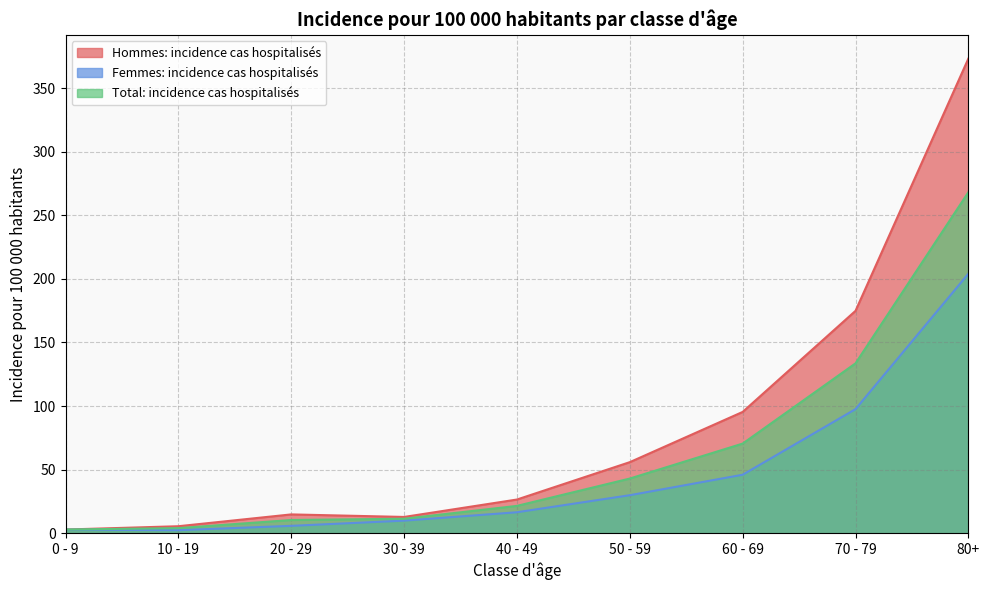

How many data points does each series have?

9